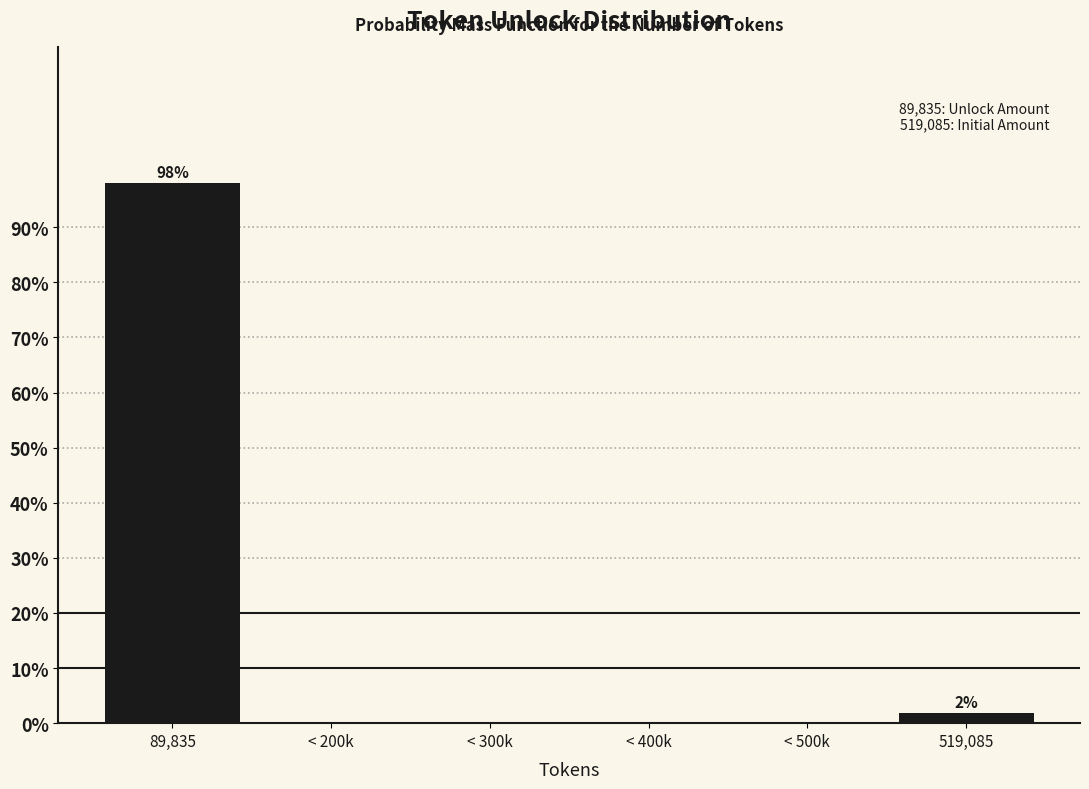

Reading right to left, list all the values displayed in this chart.

519,085=1.9	< 500k=0.0	< 400k=0.0	< 300k=0.0	< 200k=0.0	89,835=98.1